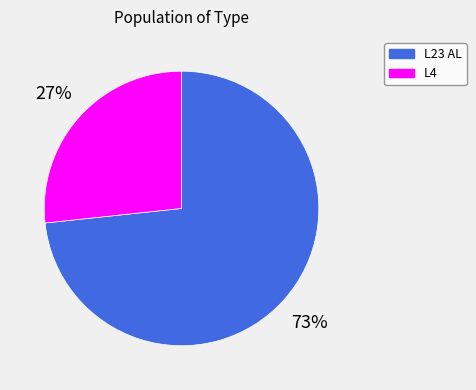

True or false: L23 AL accounts for 73% of the total.

True